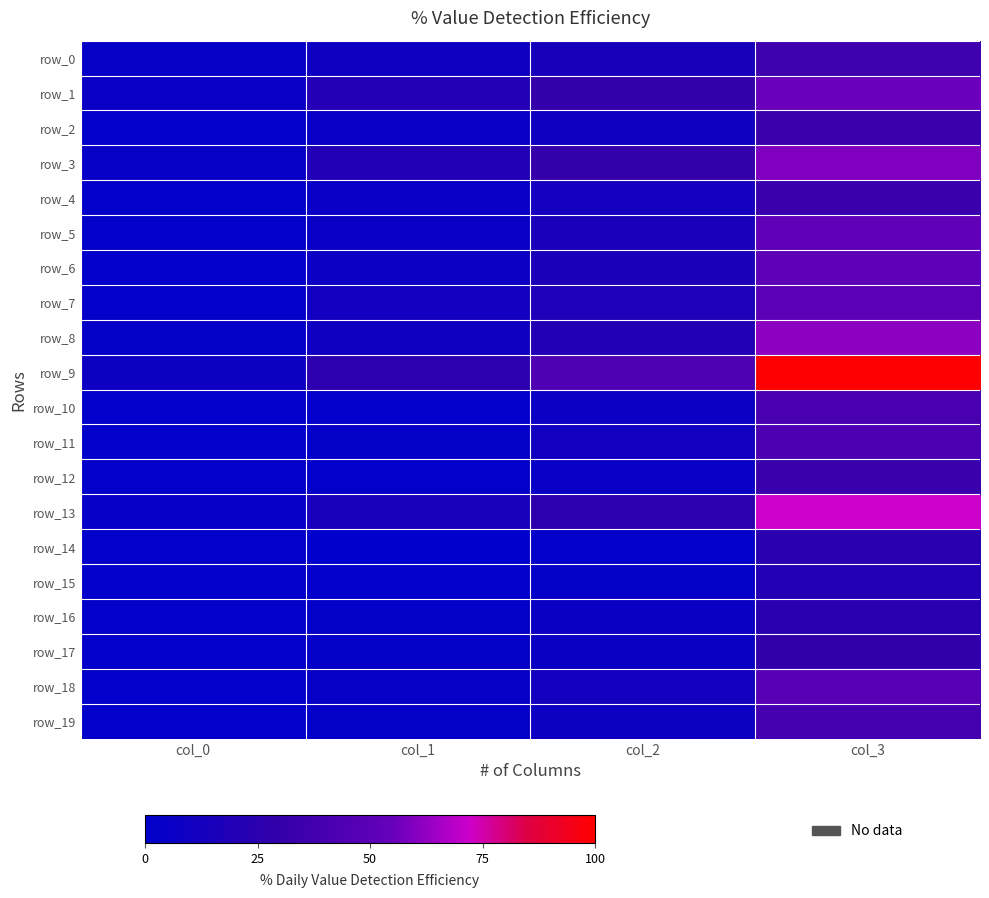

How many data points in row_19 are less than 8?

2